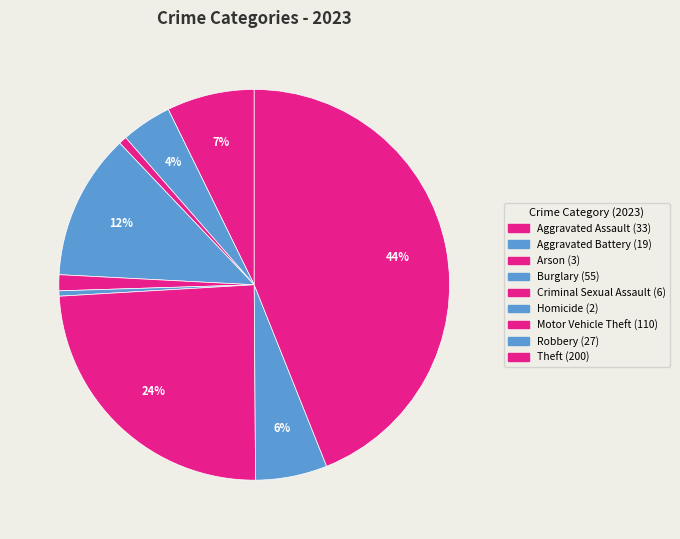

What percentage is the Aggravated Battery slice, to the nearest percent?

4%